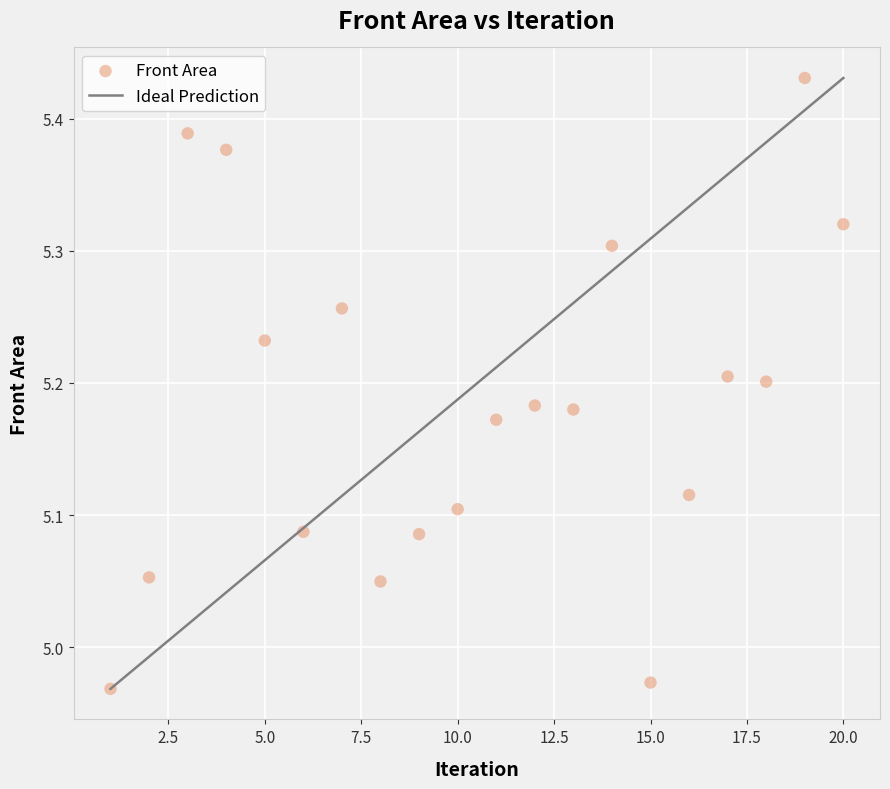

What is the range of Y values (max minus min)?

0.5